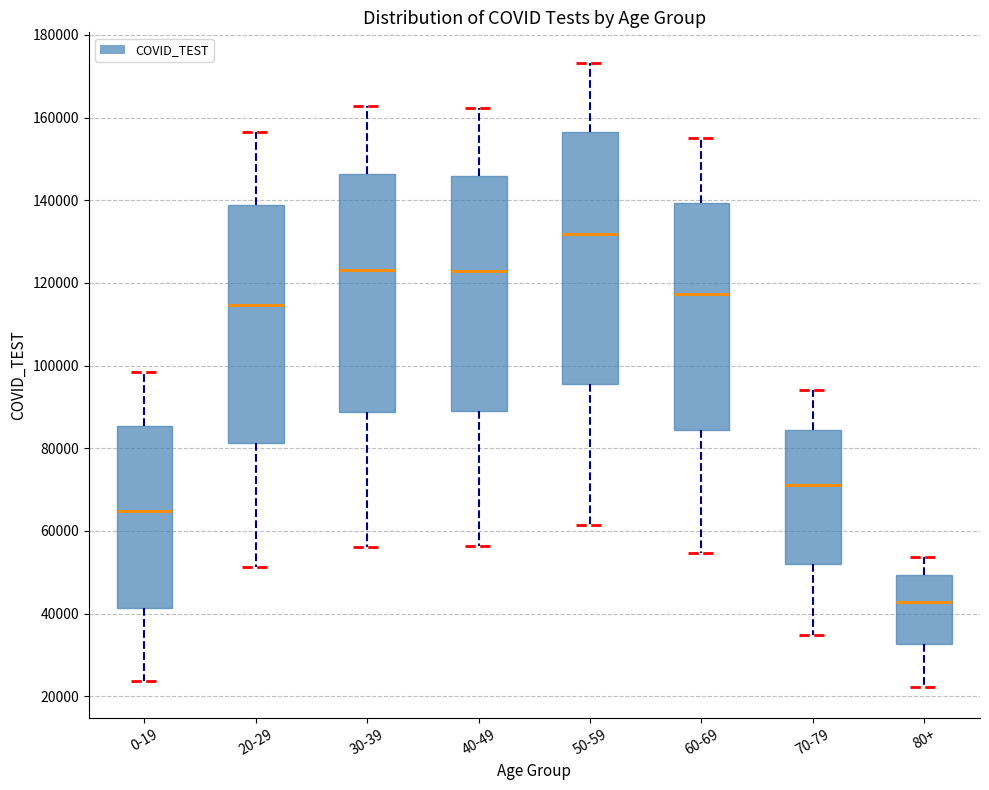

Where is the lower edge of the box for 50-59 on the y-axis? The values are not printed on the chart, so give them approximately, as read against the axis.

96000